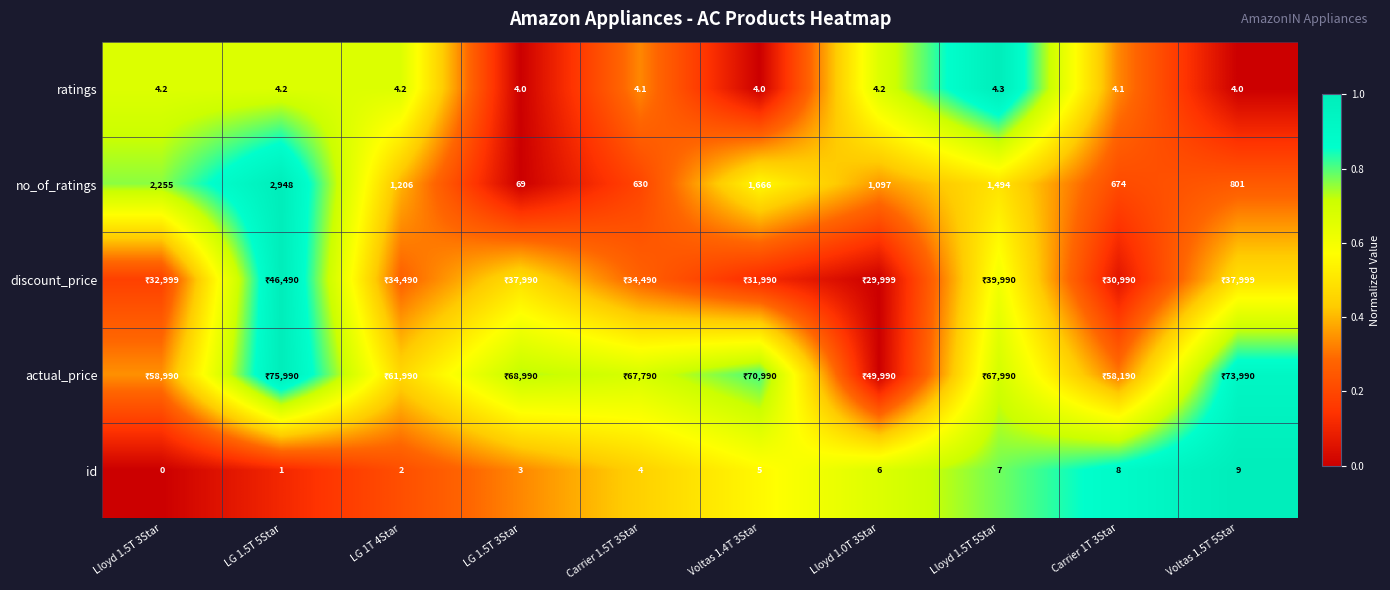

Is the value of id at Lloyd 1.5T 5Star greater than the value of ratings at Lloyd 1.0T 3Star?

Yes